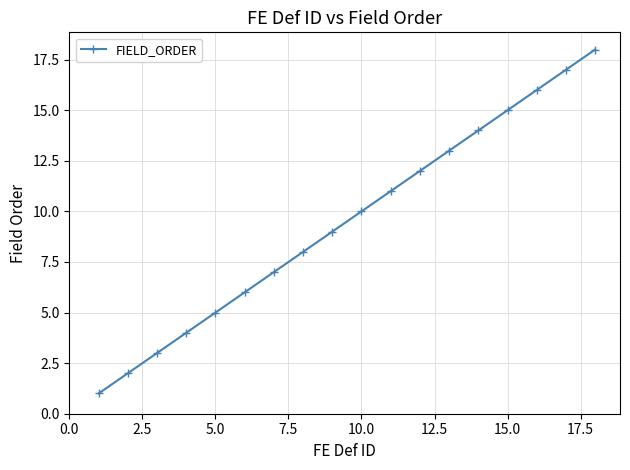

What is the greatest value displayed?

18